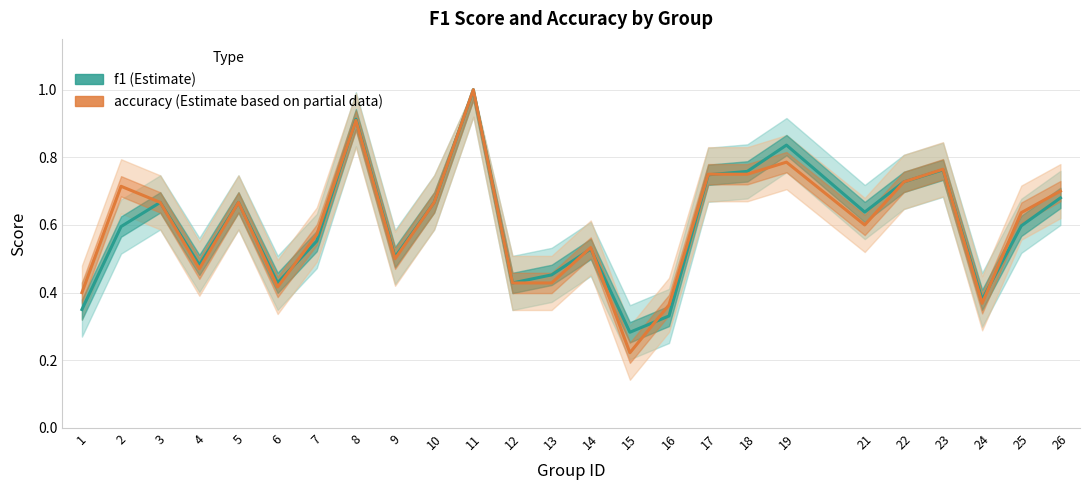

At which category does accuracy reach its first local peak?

2